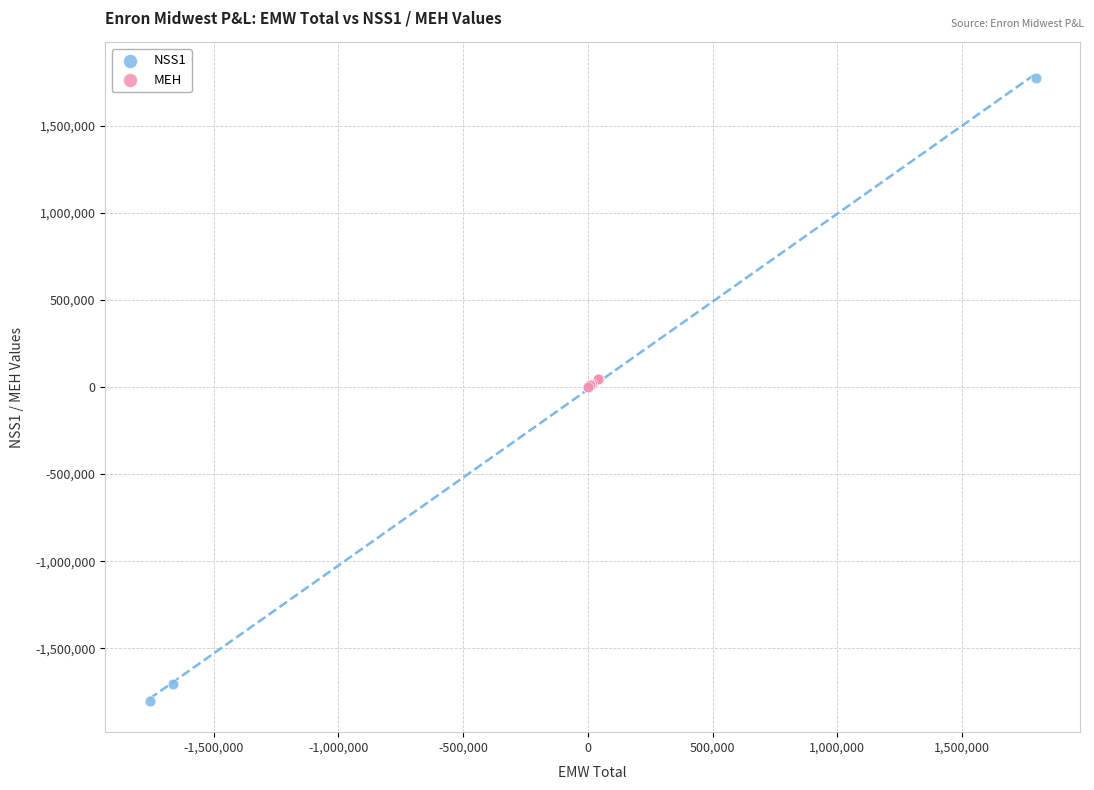

Which series has the widest spread of Y values?

NSS1